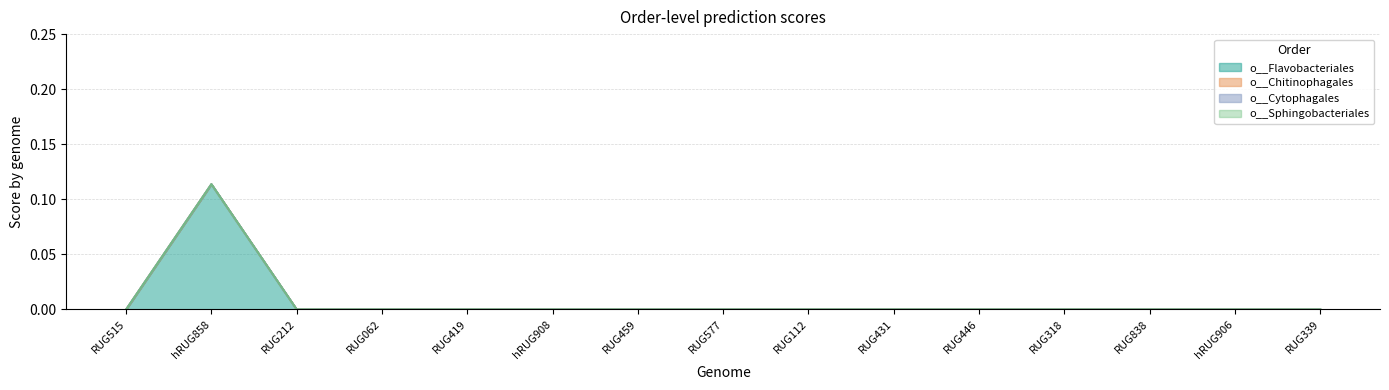

What is the maximum value shown in the chart?

0.1